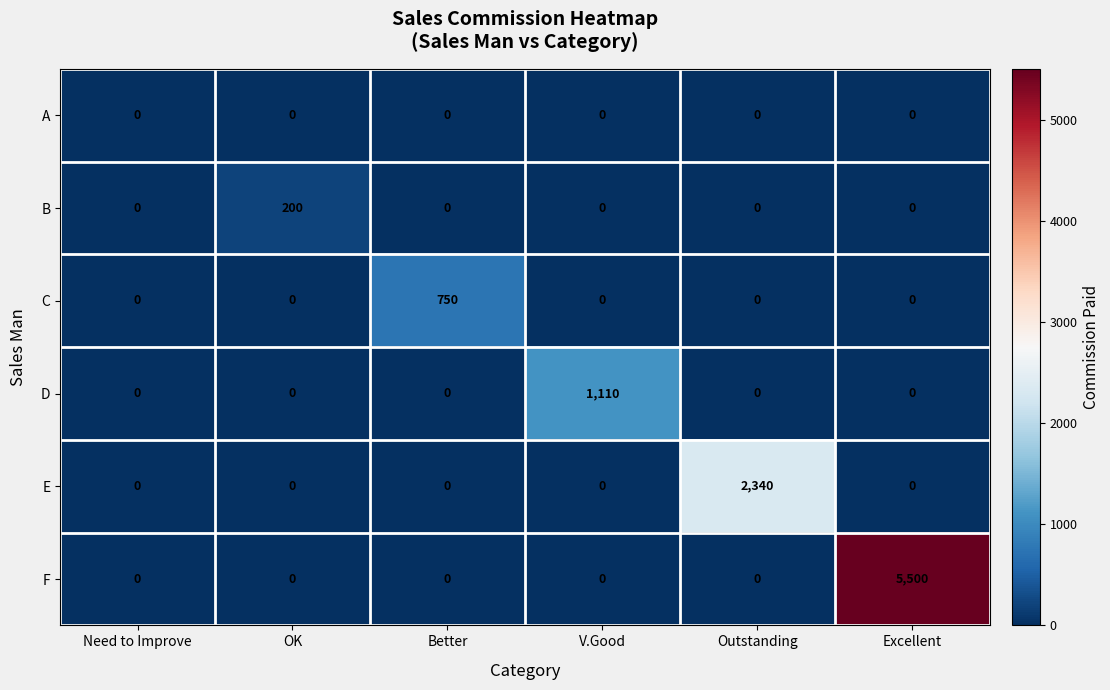

Which series has the largest total across all categories?

F